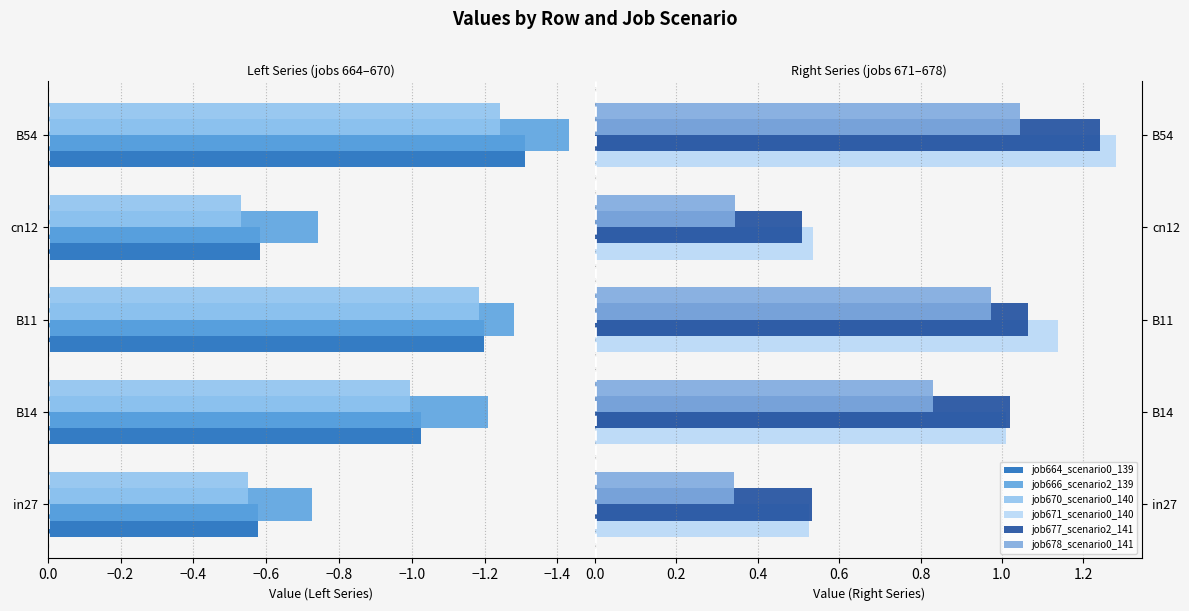

True or false: job678_scenario0_1417 has a value of 0.5 at B11.

False